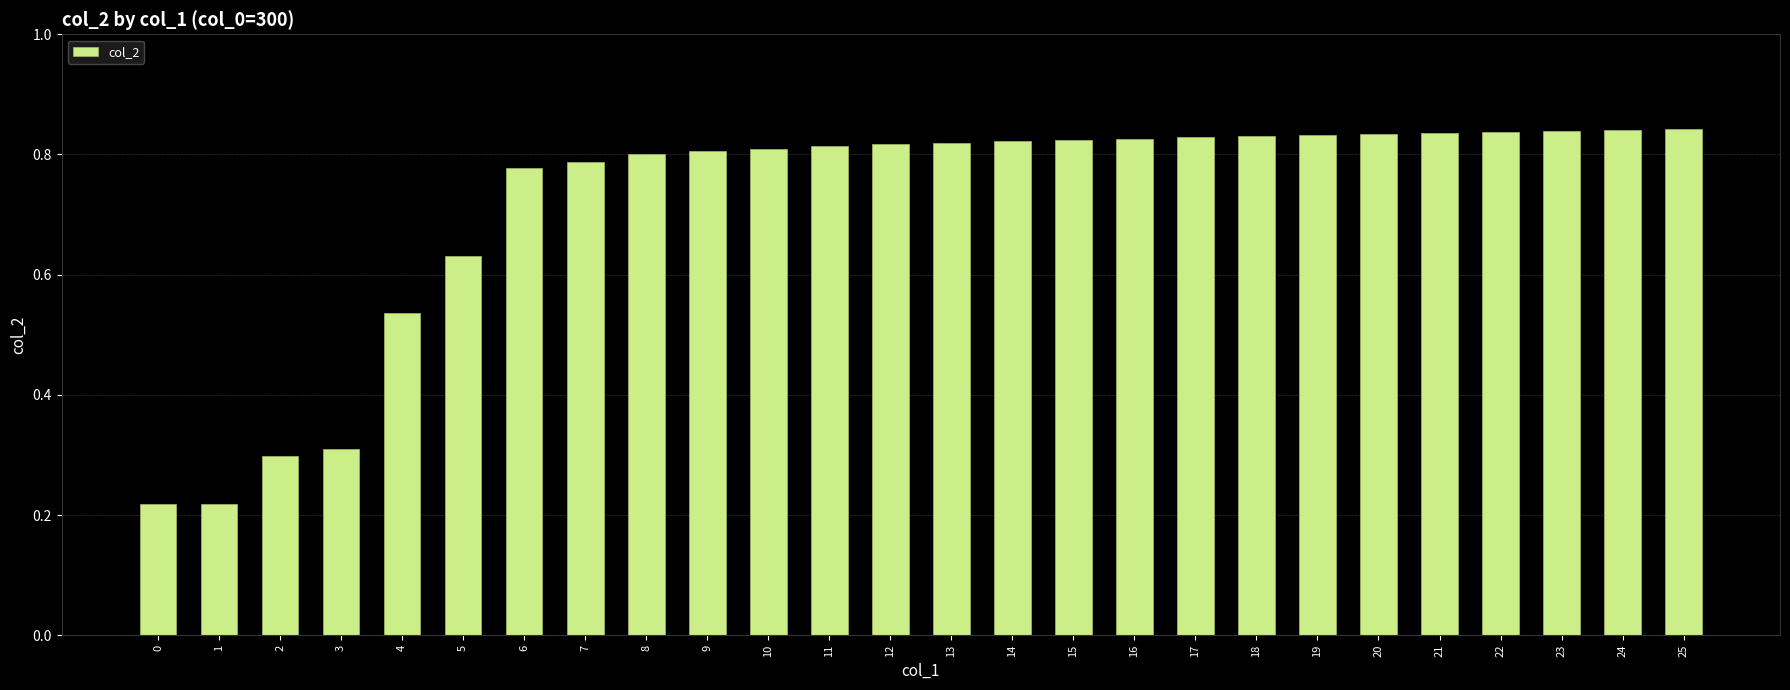

Does the chart contain stacked bars?

No